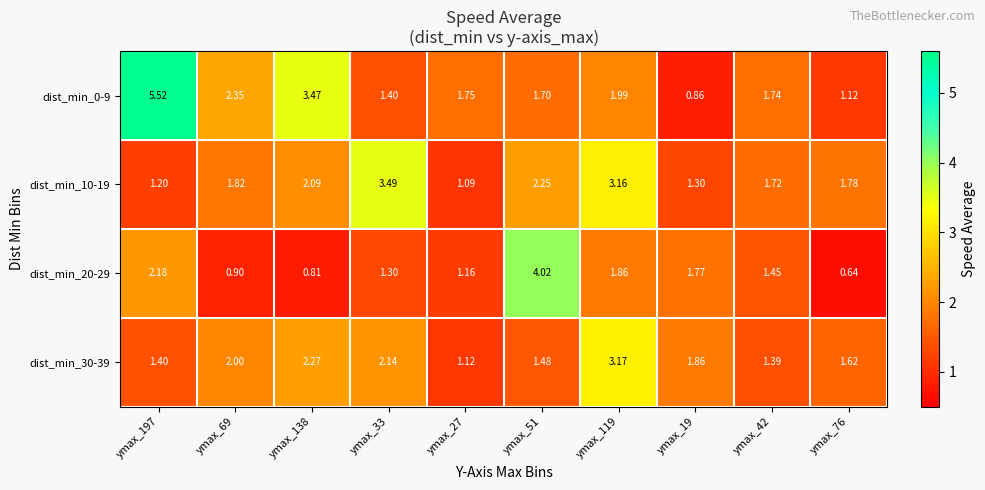

Is the value of dist_min_0-9 at ymax_51 greater than the value of dist_min_10-19 at ymax_27?

Yes